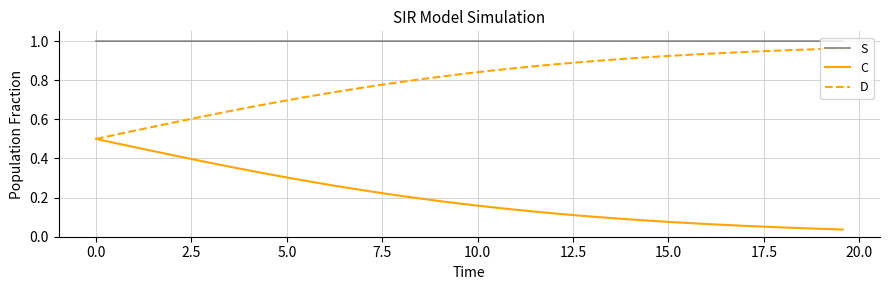

Which series has the largest total across all categories?

S